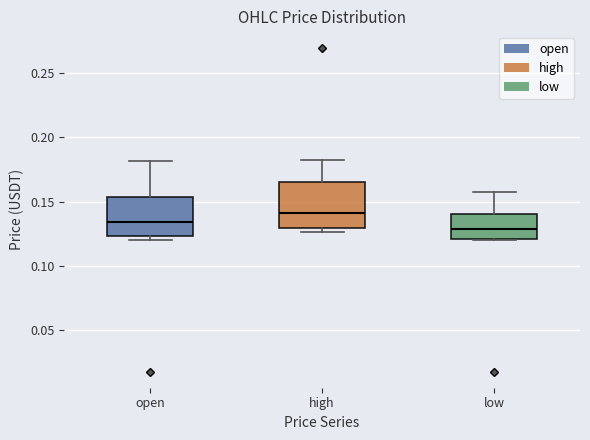

Which box has the lowest median line?

low